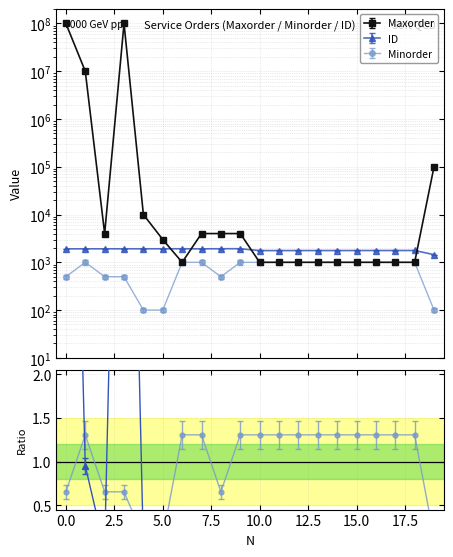

At which category does ID reach its first local valley?

7